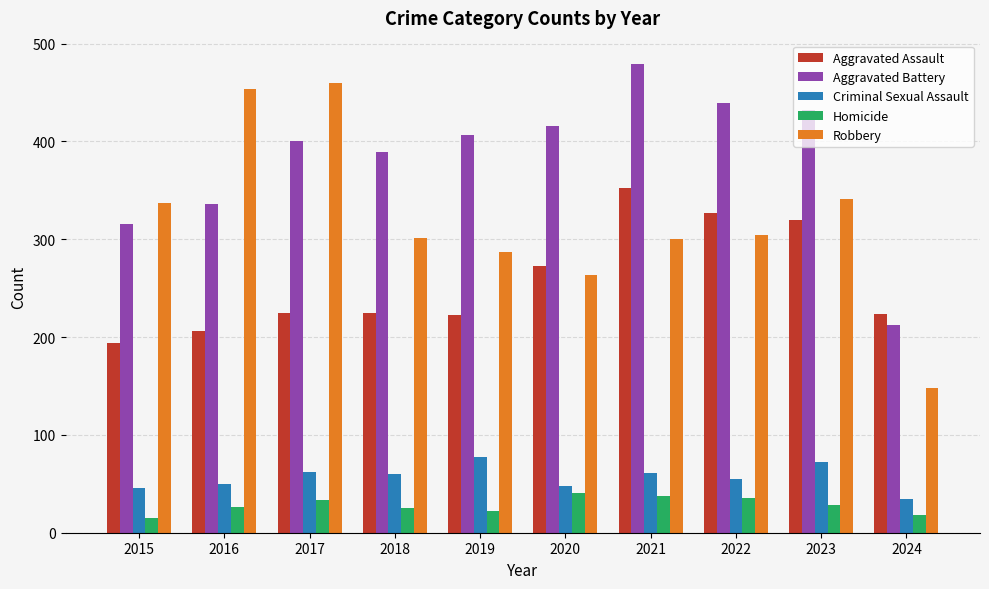

True or false: Aggravated Assault has a value of 223 at 2019.

True